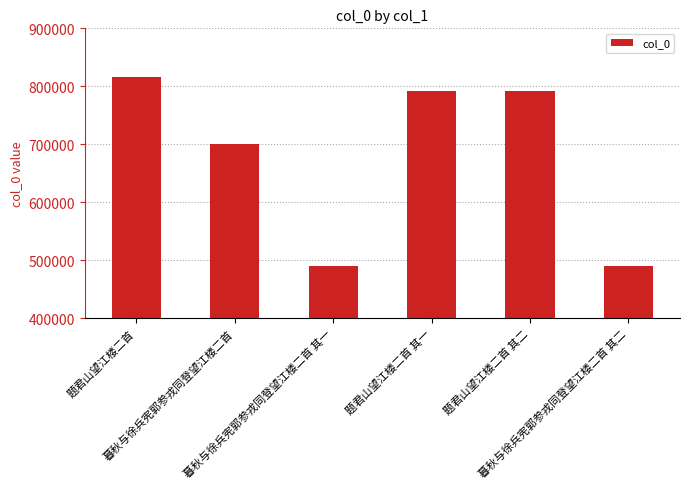

Count the number of data series in this chart.

1